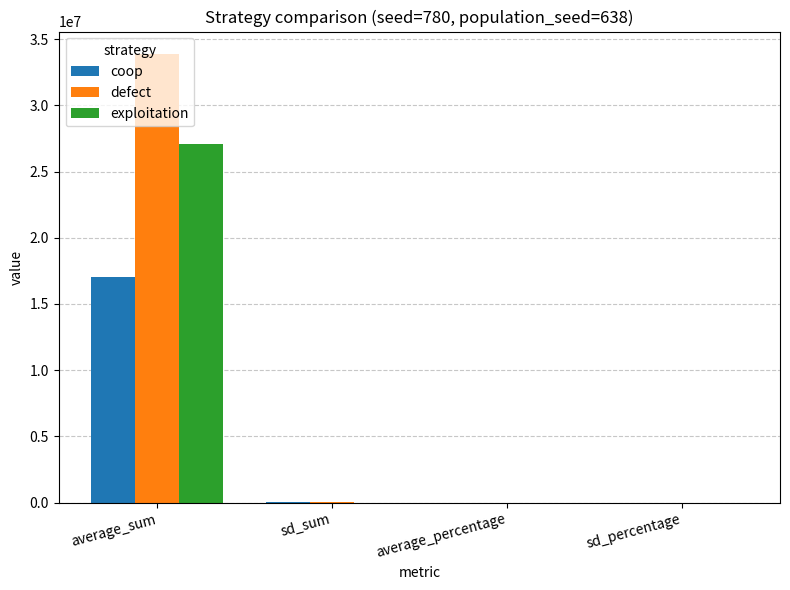

Which series has the largest total across all categories?

defect